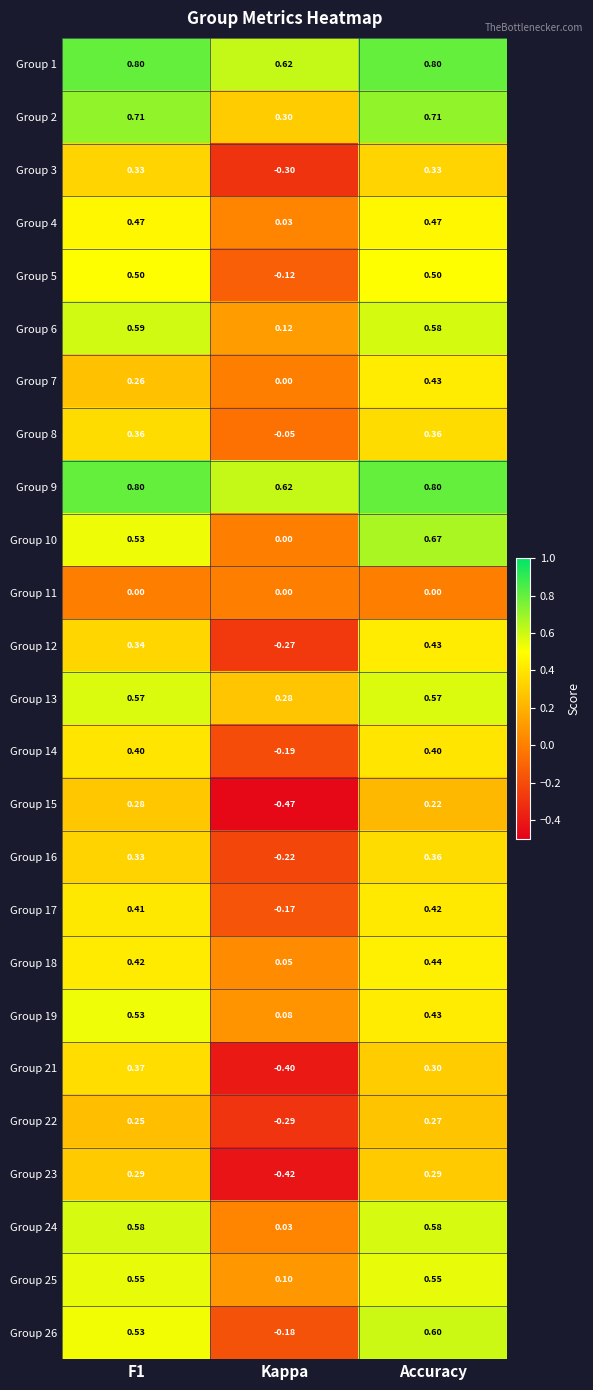

How many categories are shown in the chart?

3